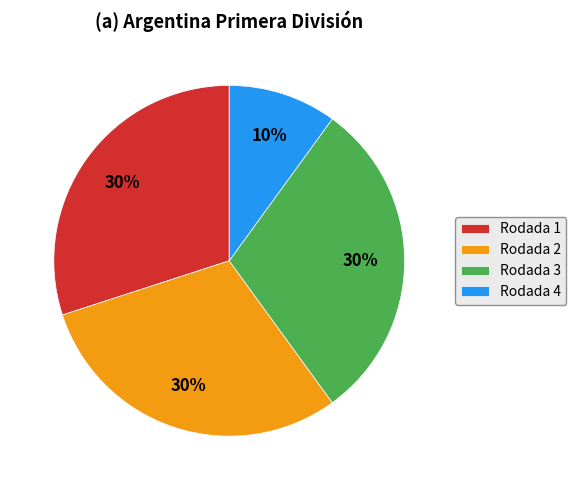

Which category has the smallest portion of the pie?

Rodada 4